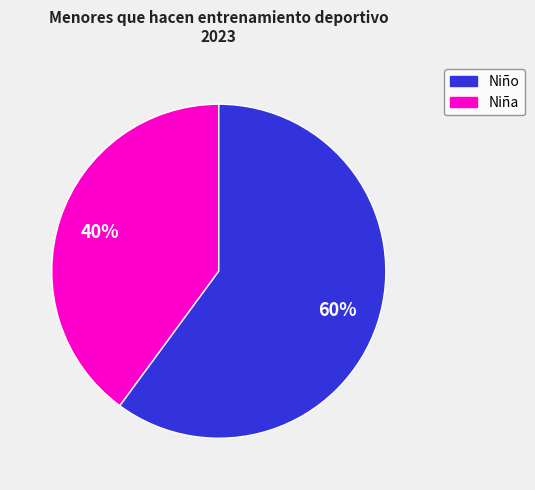

Is there a majority slice in this chart?

Yes